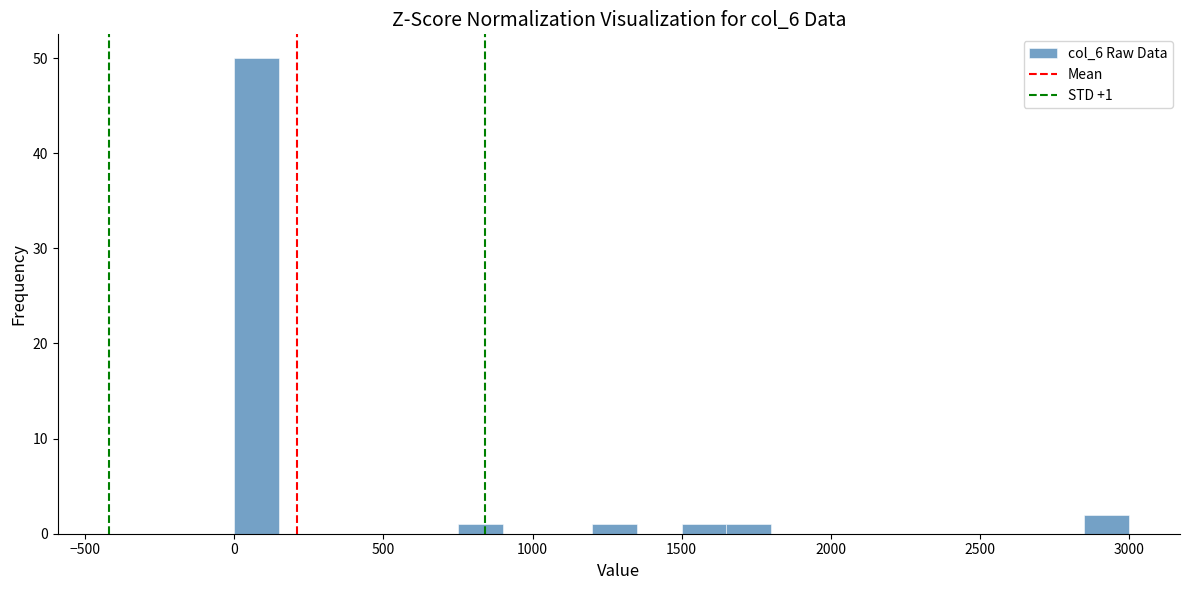

Read against the x-axis, roughly where is the centre of the tallest bar?

100